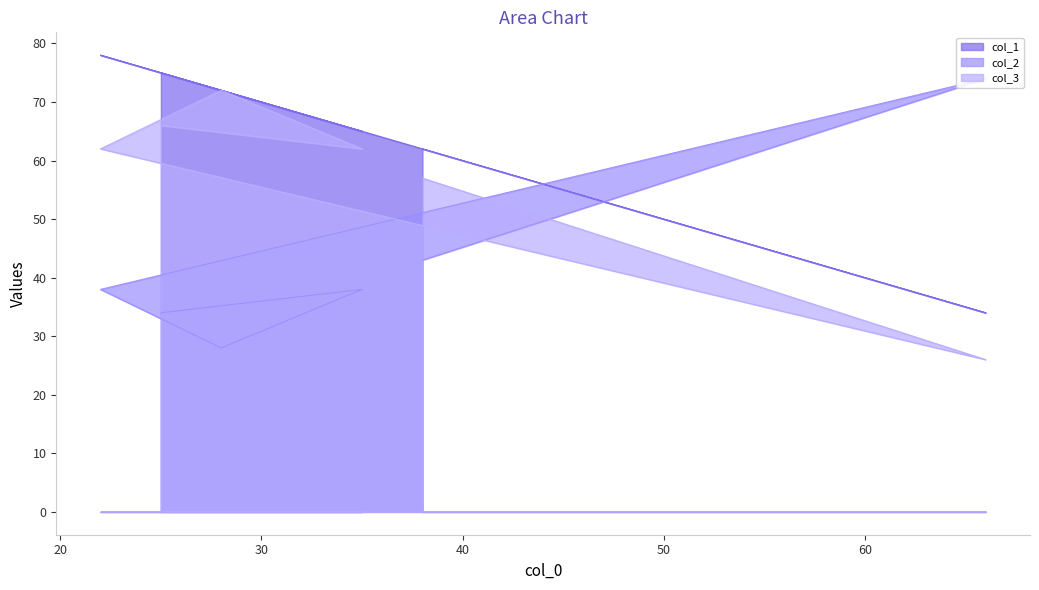

What position from the right is 25?

1